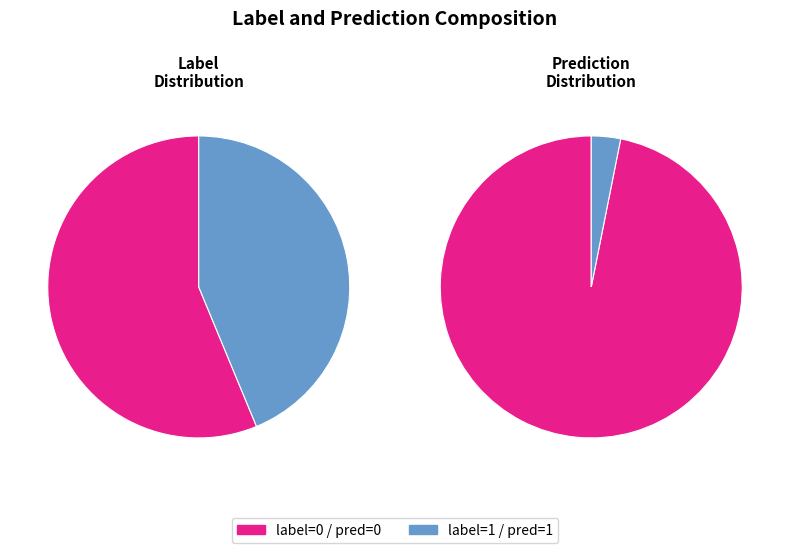

To the nearest percent, what portion does label=1 represent?

44%